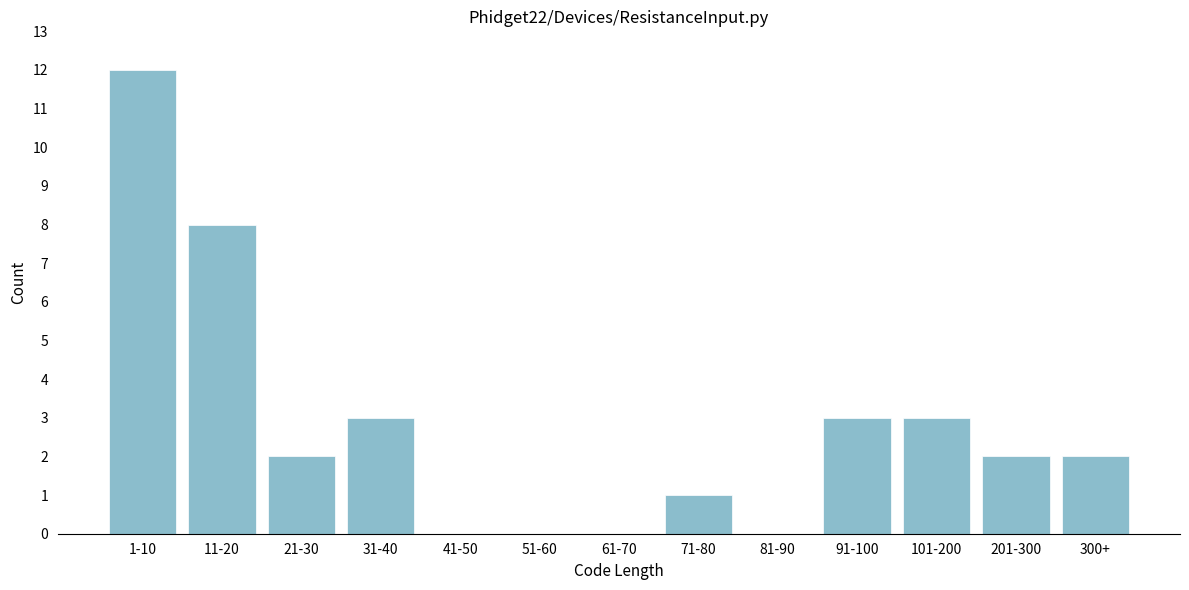

Reading right to left, list all the values displayed in this chart.

300+=2	201-300=2	101-200=3	91-100=3	81-90=0	71-80=1	61-70=0	51-60=0	41-50=0	31-40=3	21-30=2	11-20=8	1-10=12